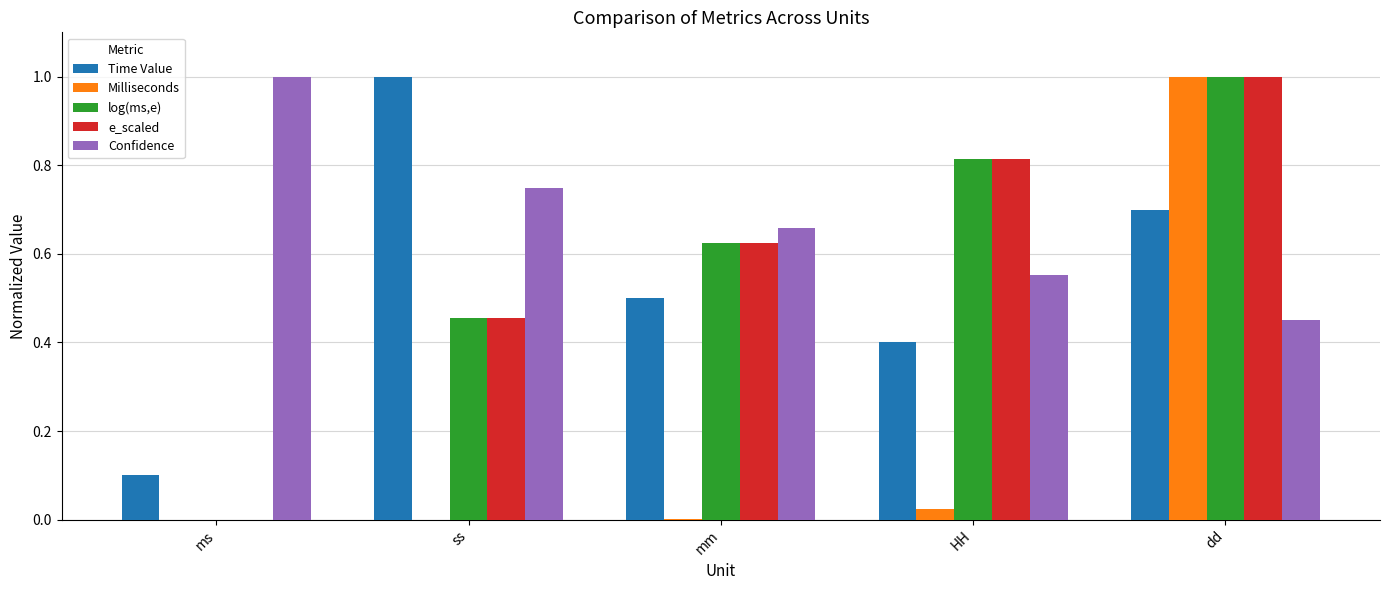

Which category has the highest value in the e_scaled series?

dd